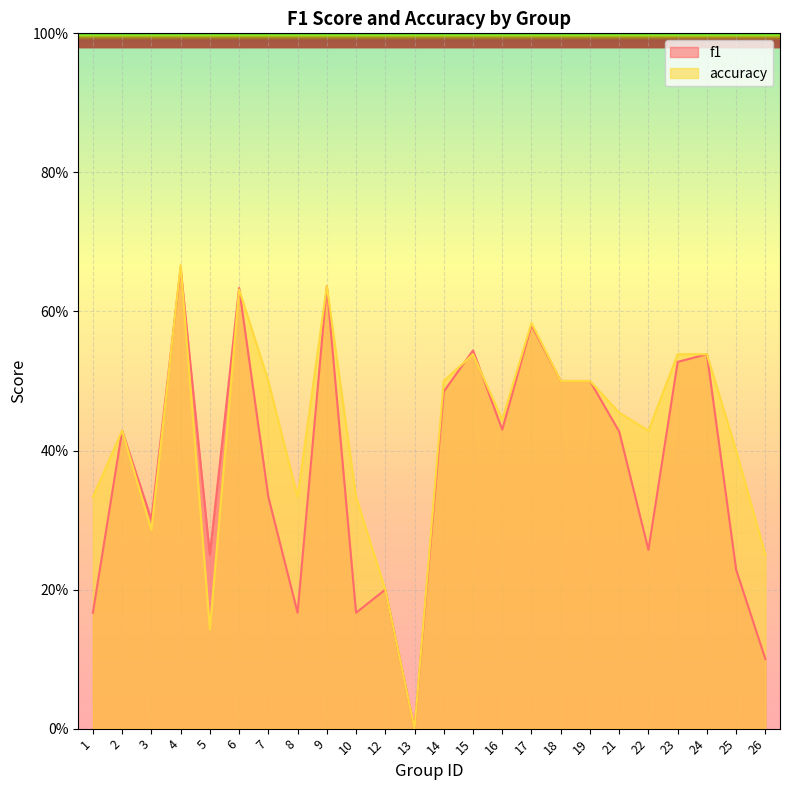

How many values in f1 are above zero?

23